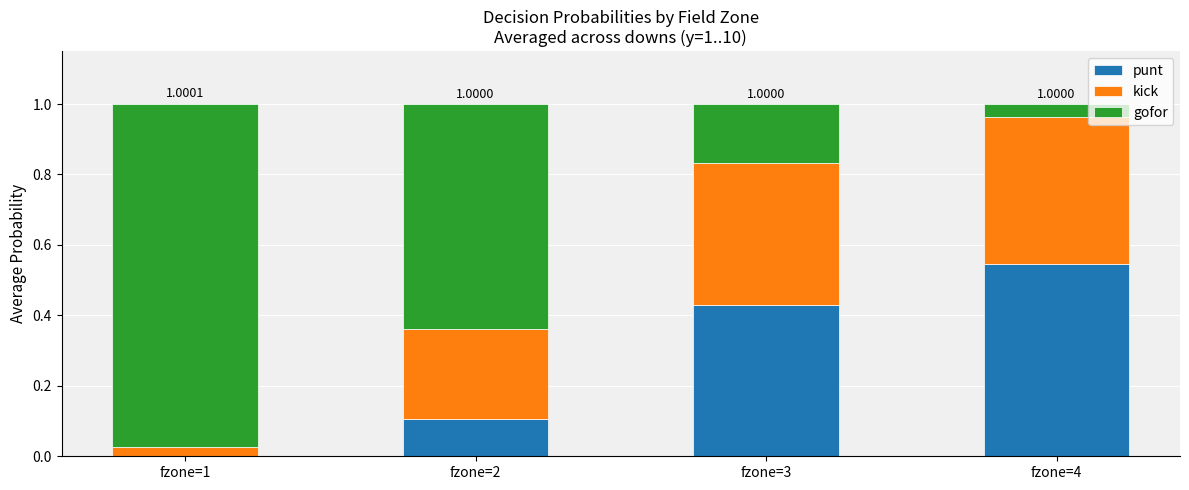

What are all the series names shown in the legend?

punt, kick, gofor